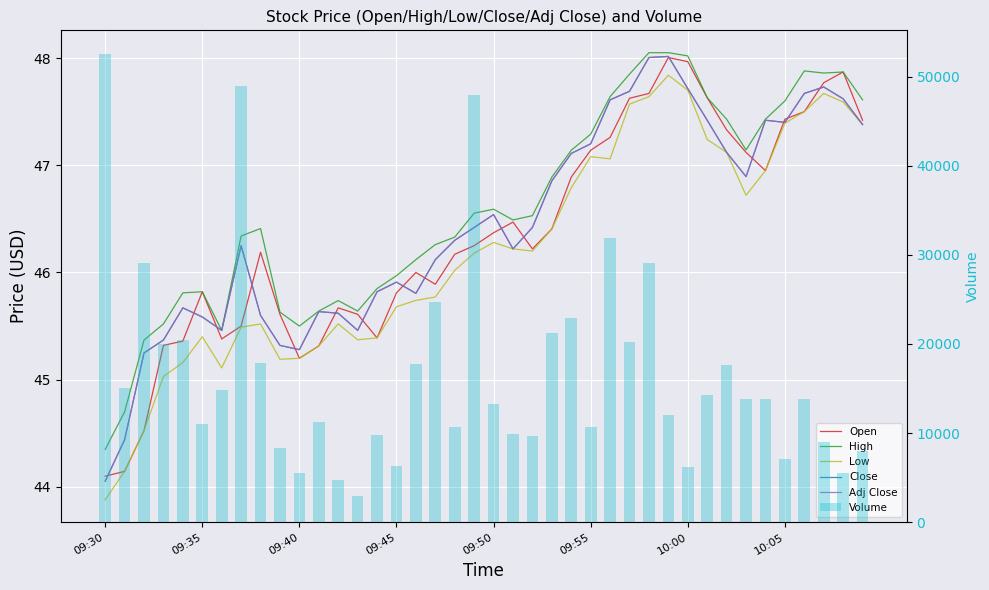

How many categories are shown in the chart?

40